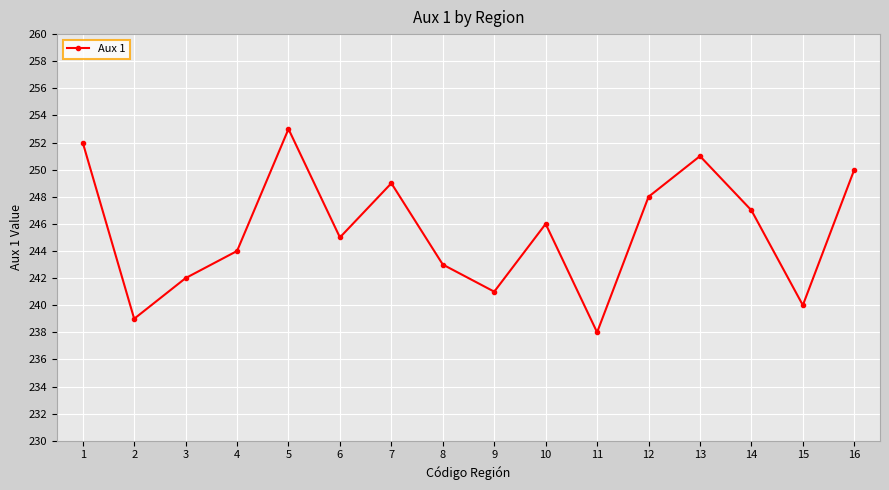

List the labels in order of value, smallest first.

11, 2, 15, 9, 3, 8, 4, 6, 10, 14, 12, 7, 16, 13, 1, 5